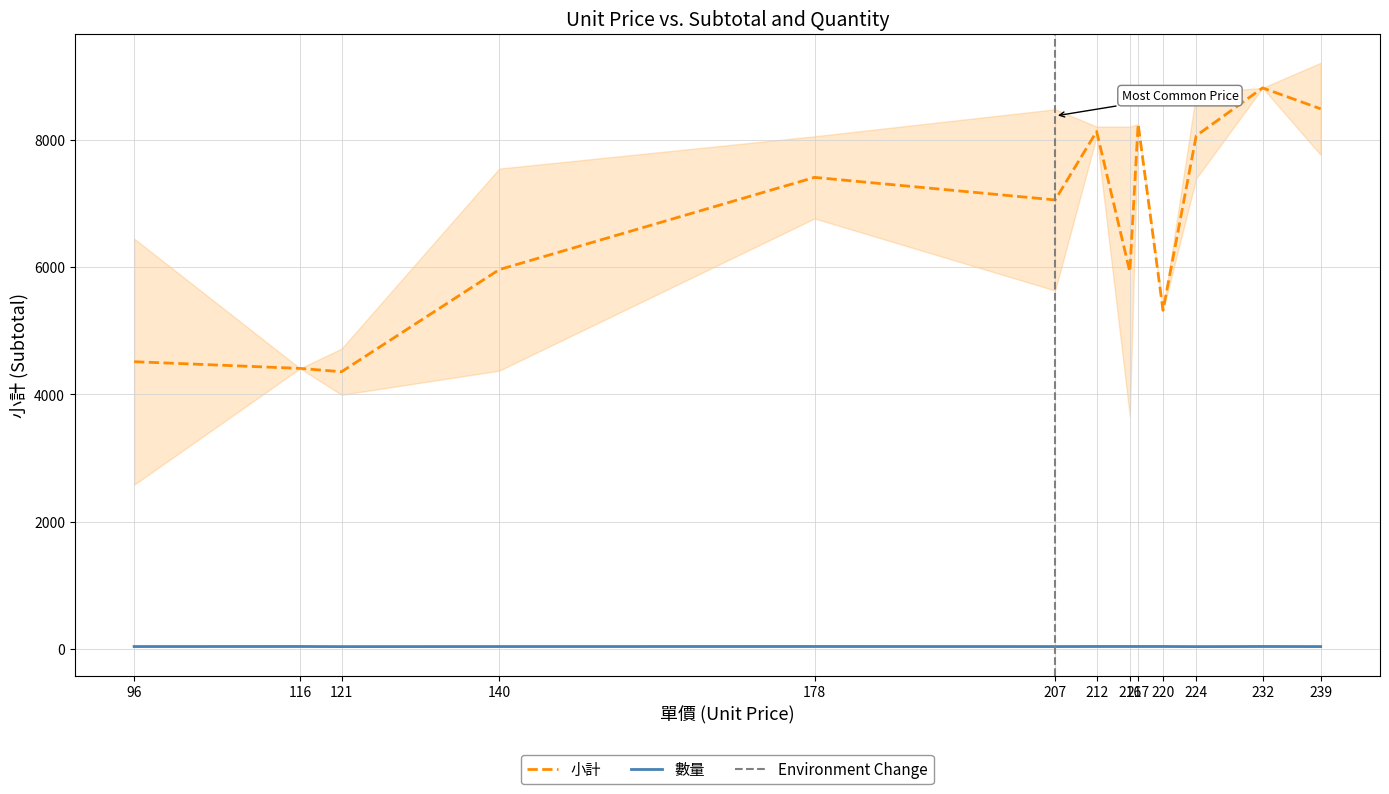

True or false: 數量 and 小計 intersect in this chart.

False